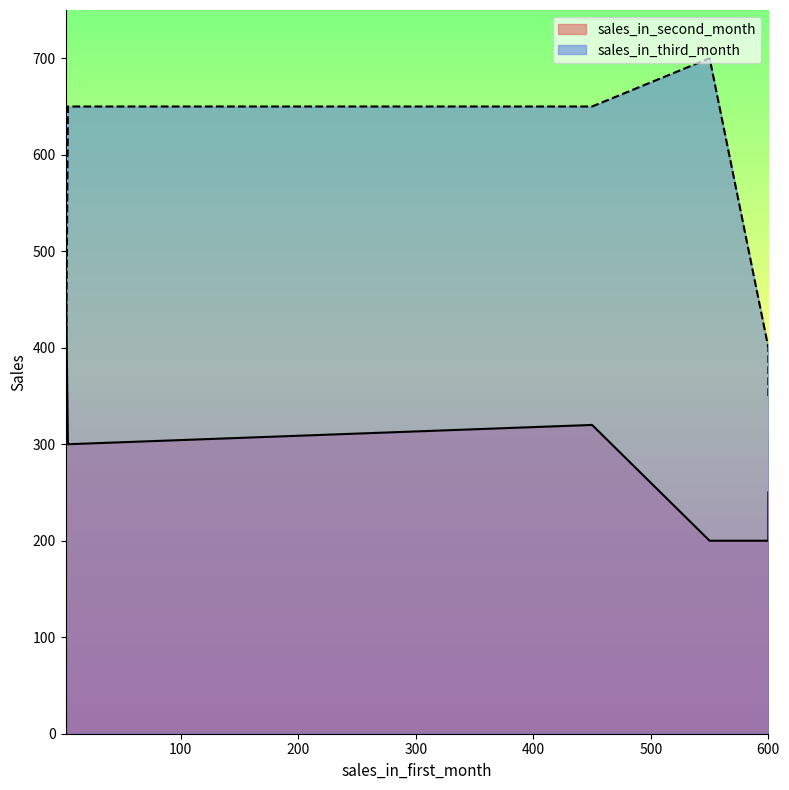

How many lines are shown in the chart?

2